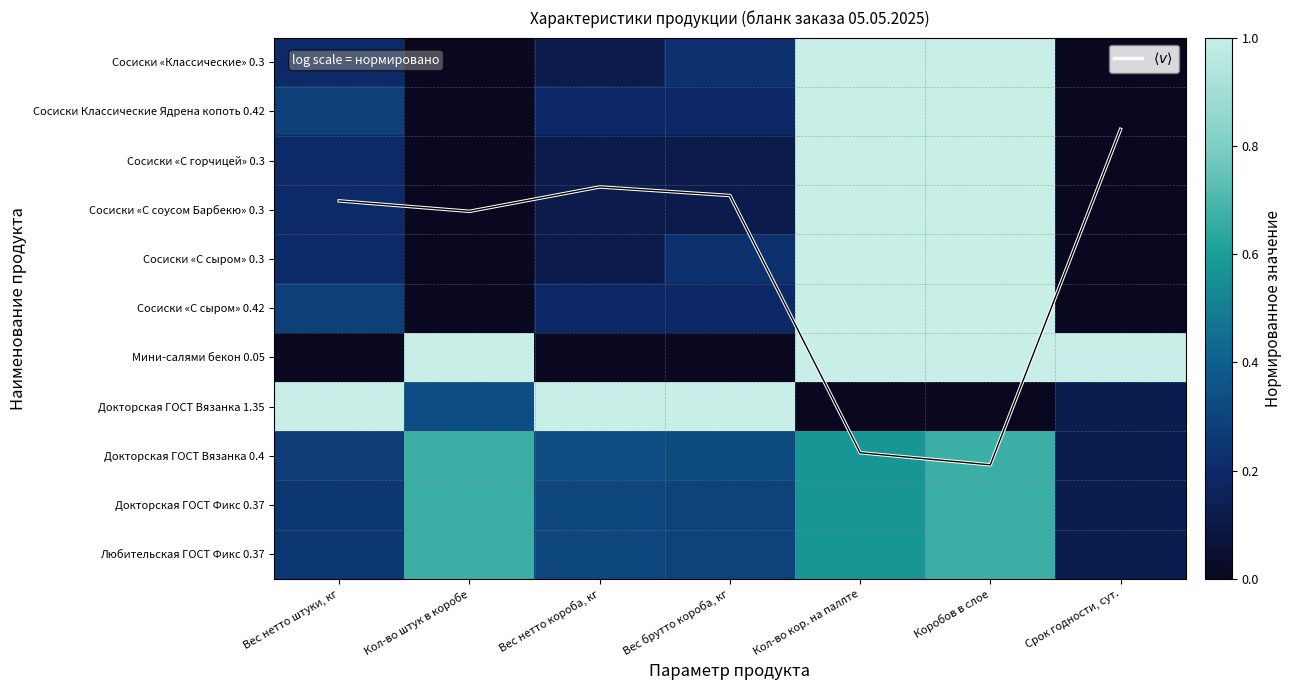

At how many categories does at least one series exceed 3?

3